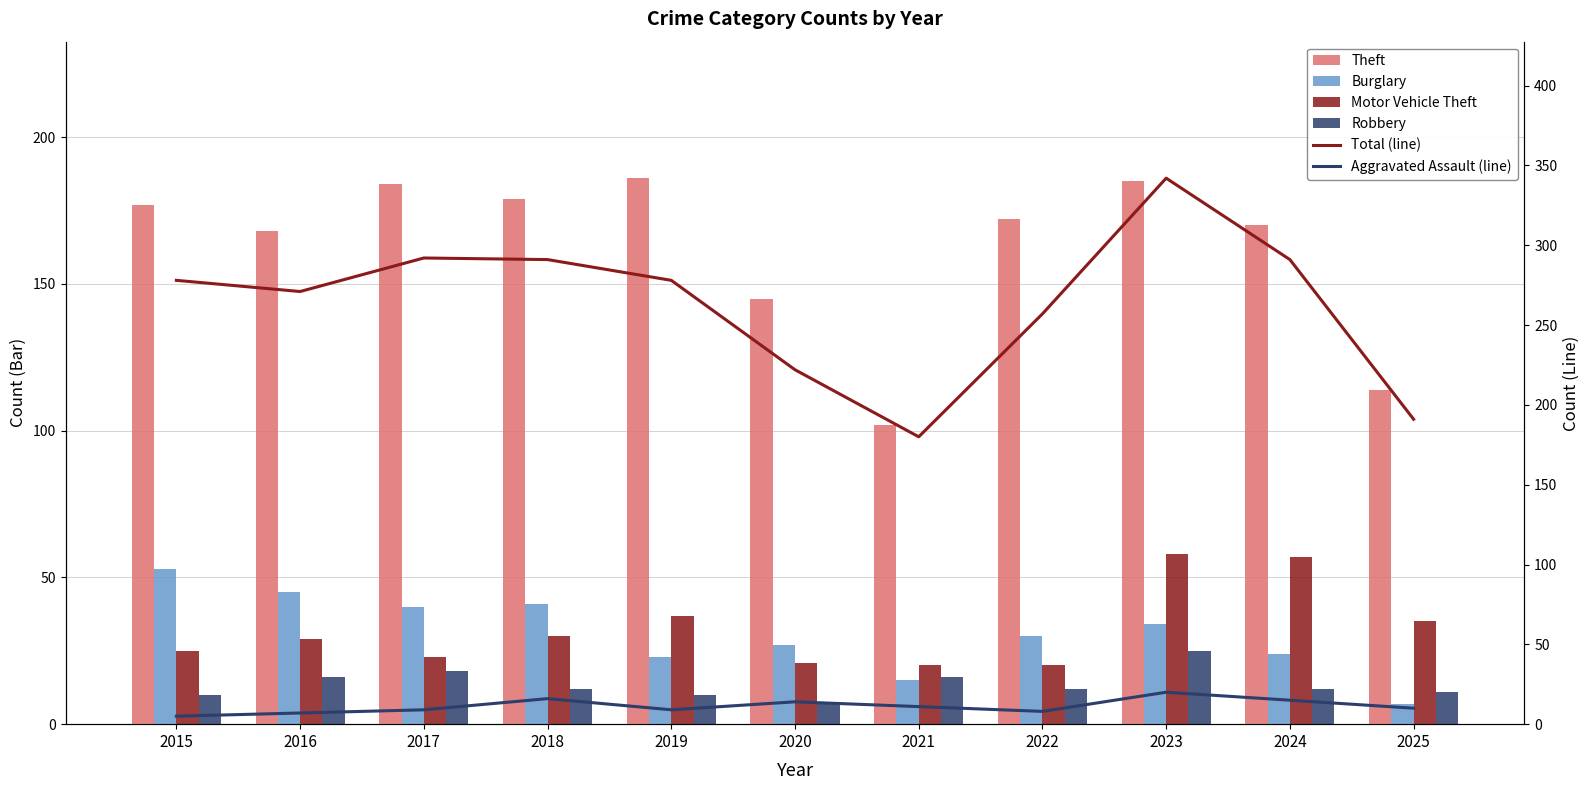

List the series in order of their peak value, highest first.

Total (line), Theft, Motor Vehicle Theft, Burglary, Robbery, Aggravated Assault (line)